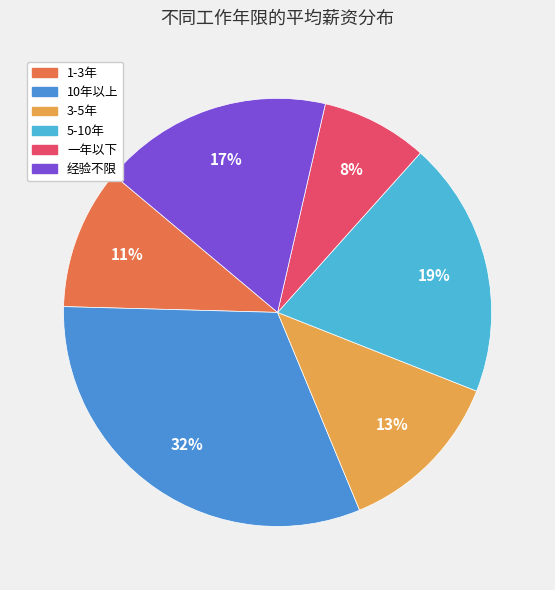

How many slices are in this pie chart?

6